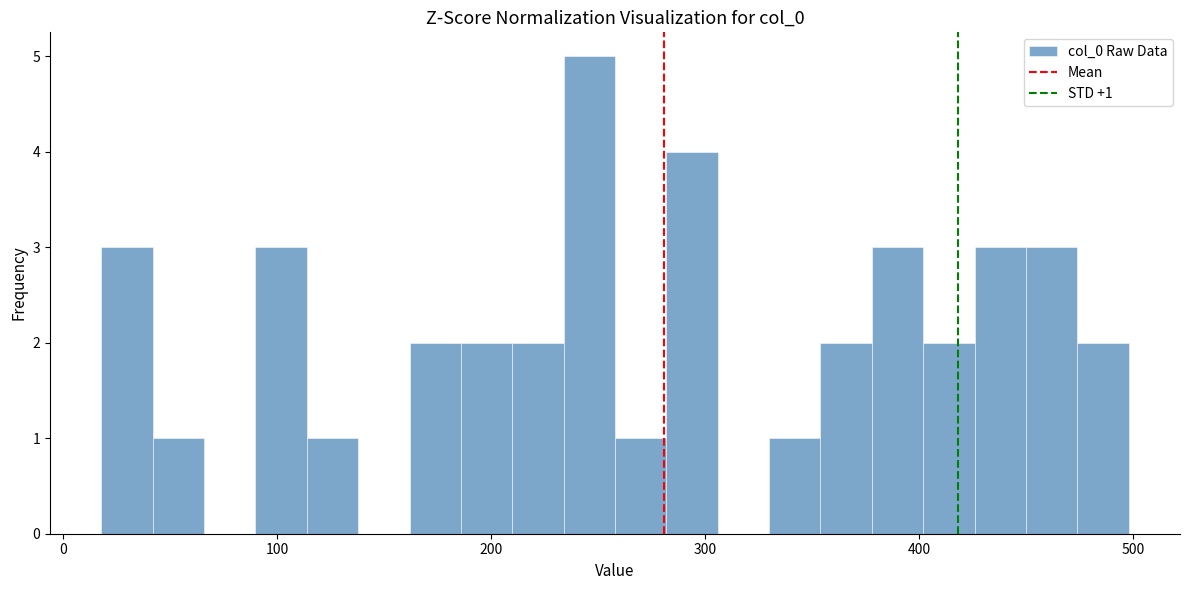

Around what value on the x-axis is the tallest bar? Give the approximate position of its centre, as read against the axis.

250